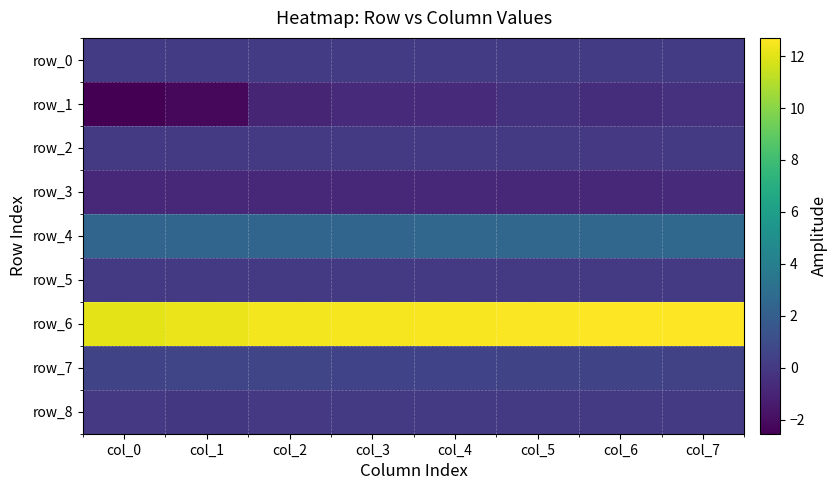

What is the sum of all row_6 values?

99.8